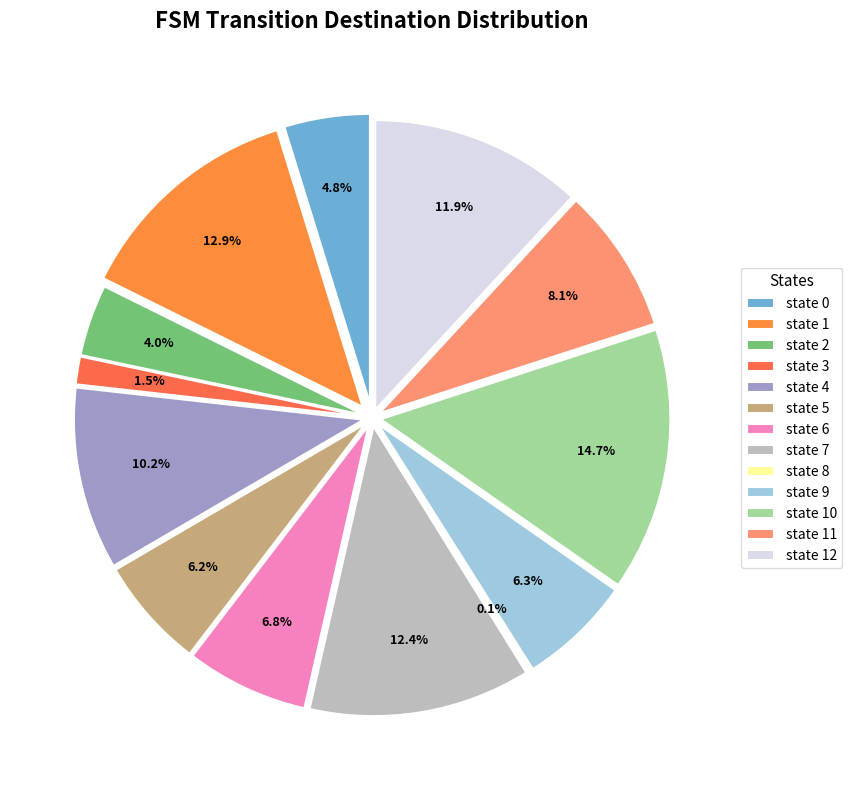

The state 1 slice represents 13% of the pie. True or false?

True